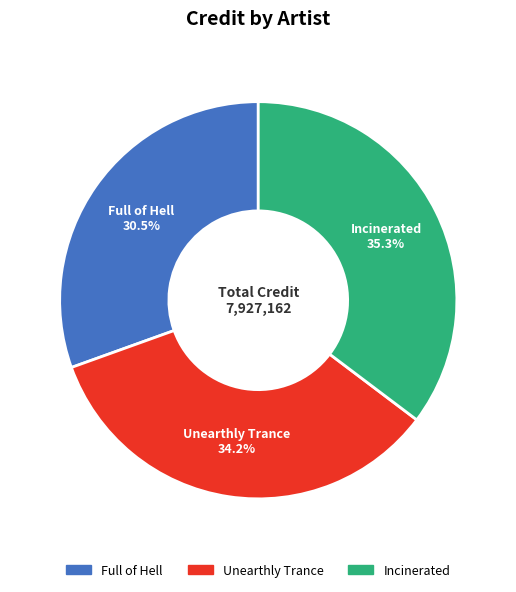

Is there a majority slice in this chart?

No